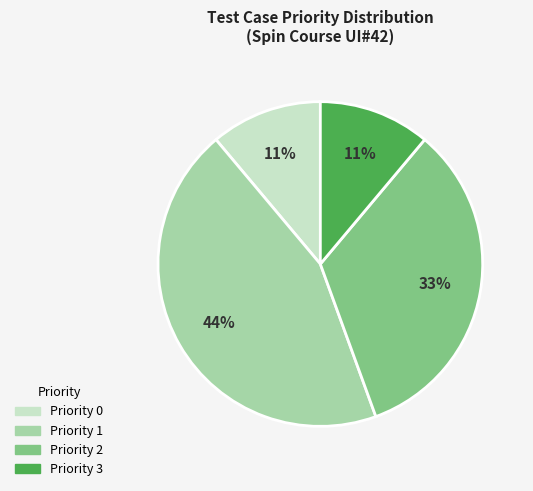

Which slice is the largest?

Priority 1